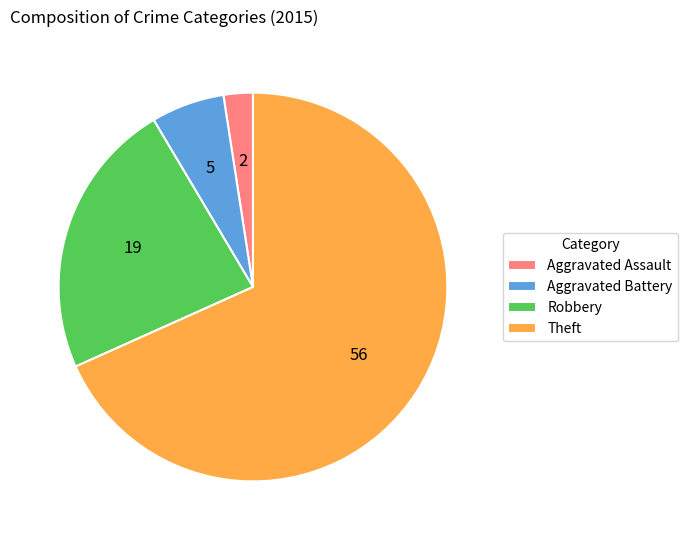

Which slice is the largest?

Theft